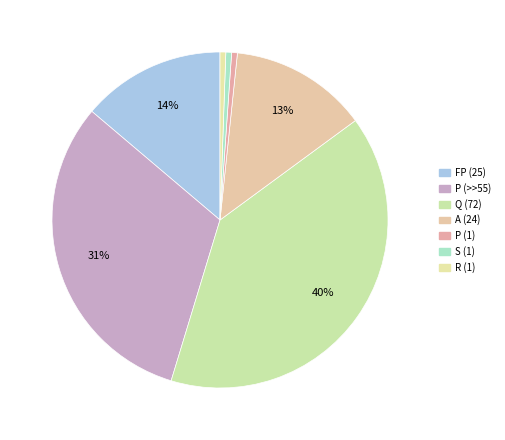

To the nearest percent, what is the combined percentage of Q (72) and P (>>55)?

71%